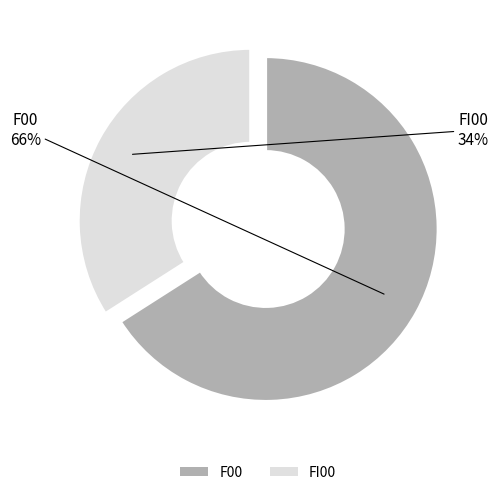

To the nearest percent, what is the difference between the largest and smallest slice percentages?

32%